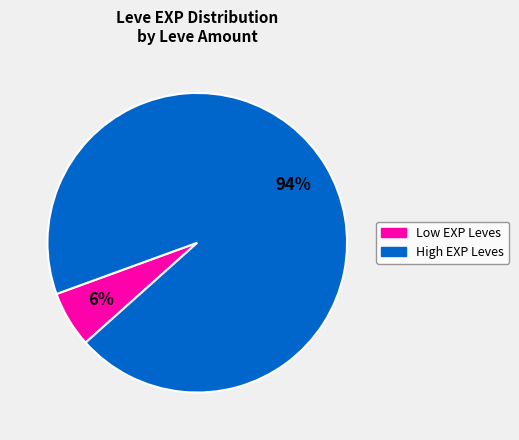

To the nearest percent, what is the difference between the largest and smallest slice percentages?

88%